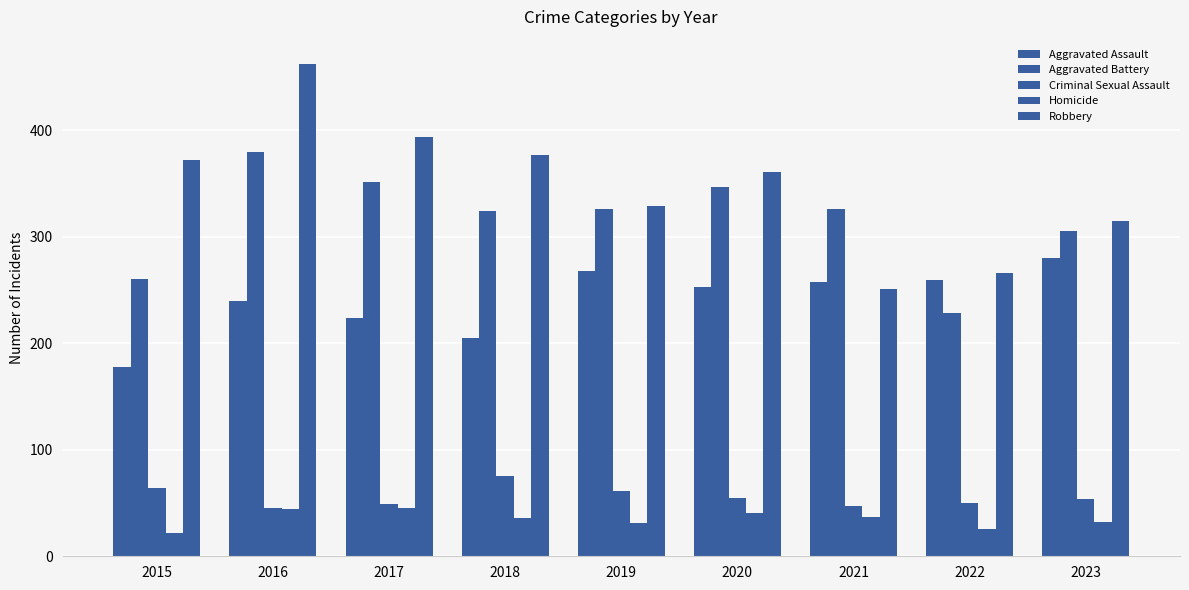

How many data points in Aggravated Assault are less than 253?

4